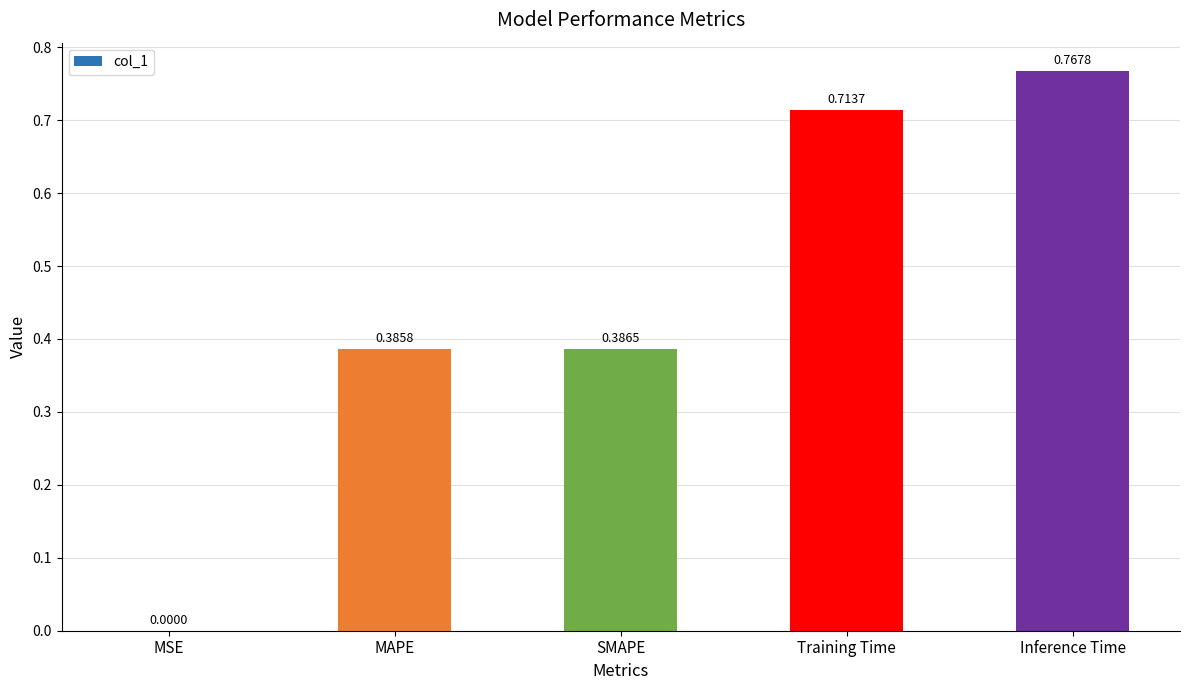

Which category has the highest value across all series?

Inference Time